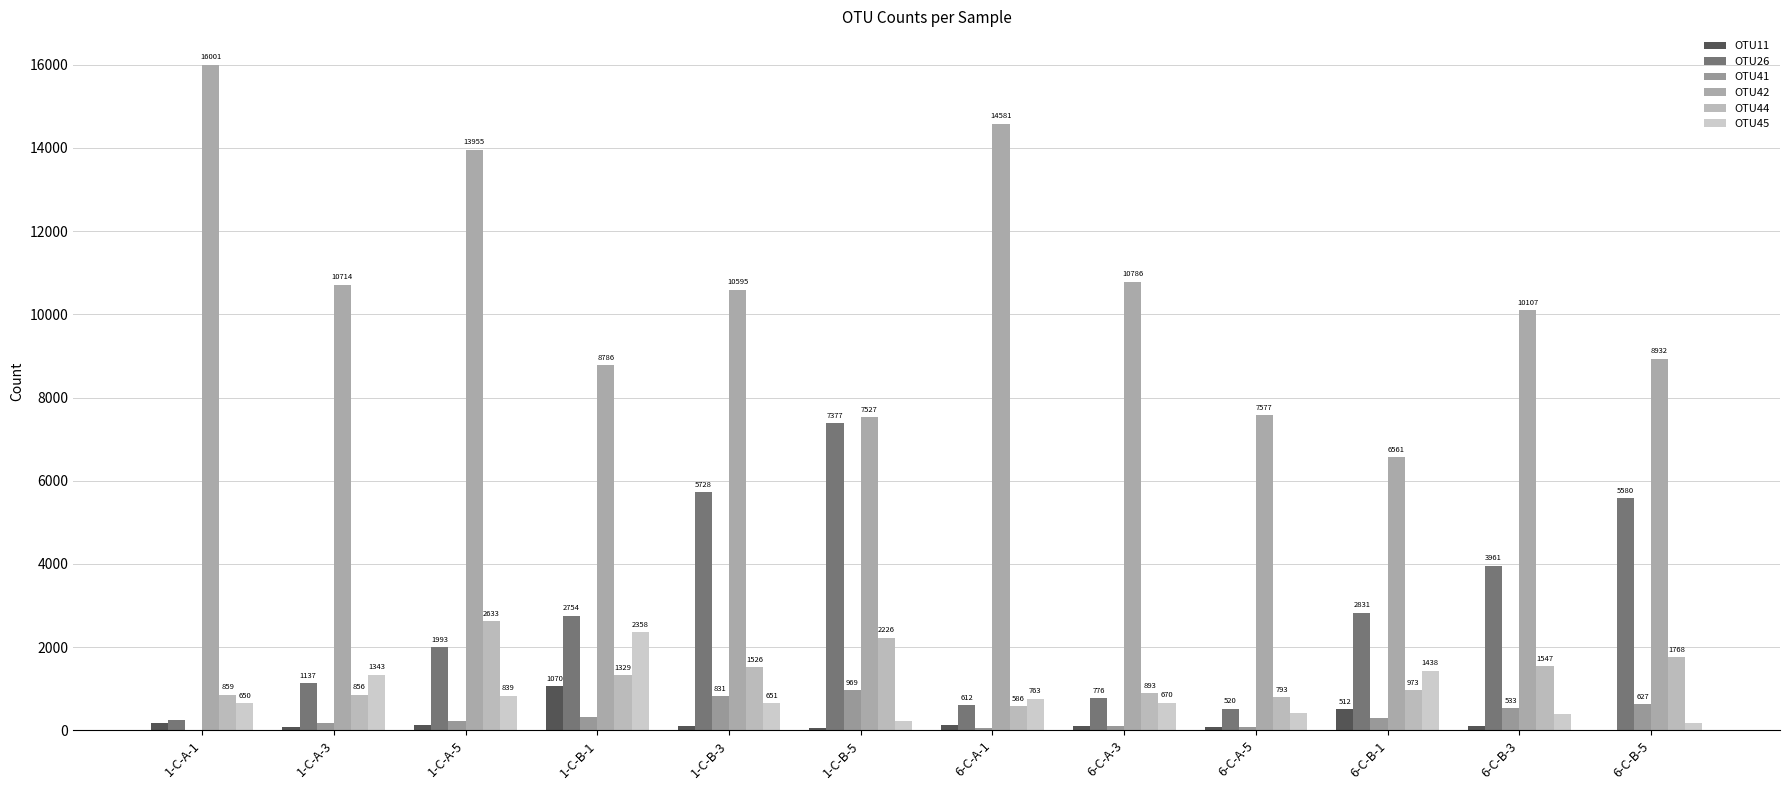

The OTU44 series shows 1299 at 1-C-A-1. True or false?

False